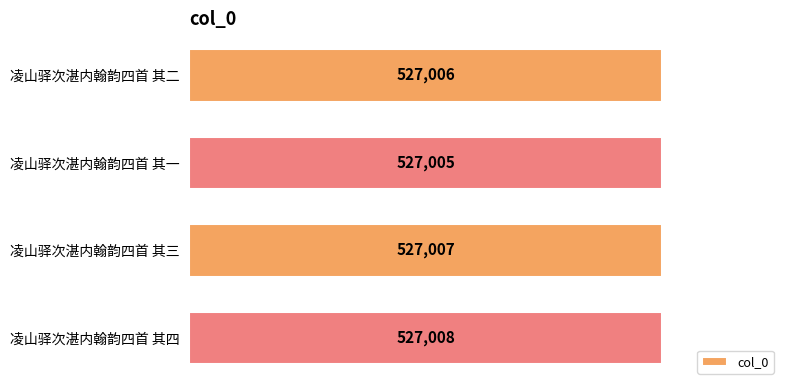

What is the approximate value at 凌山驿次湛内翰韵四首 其一?

527005